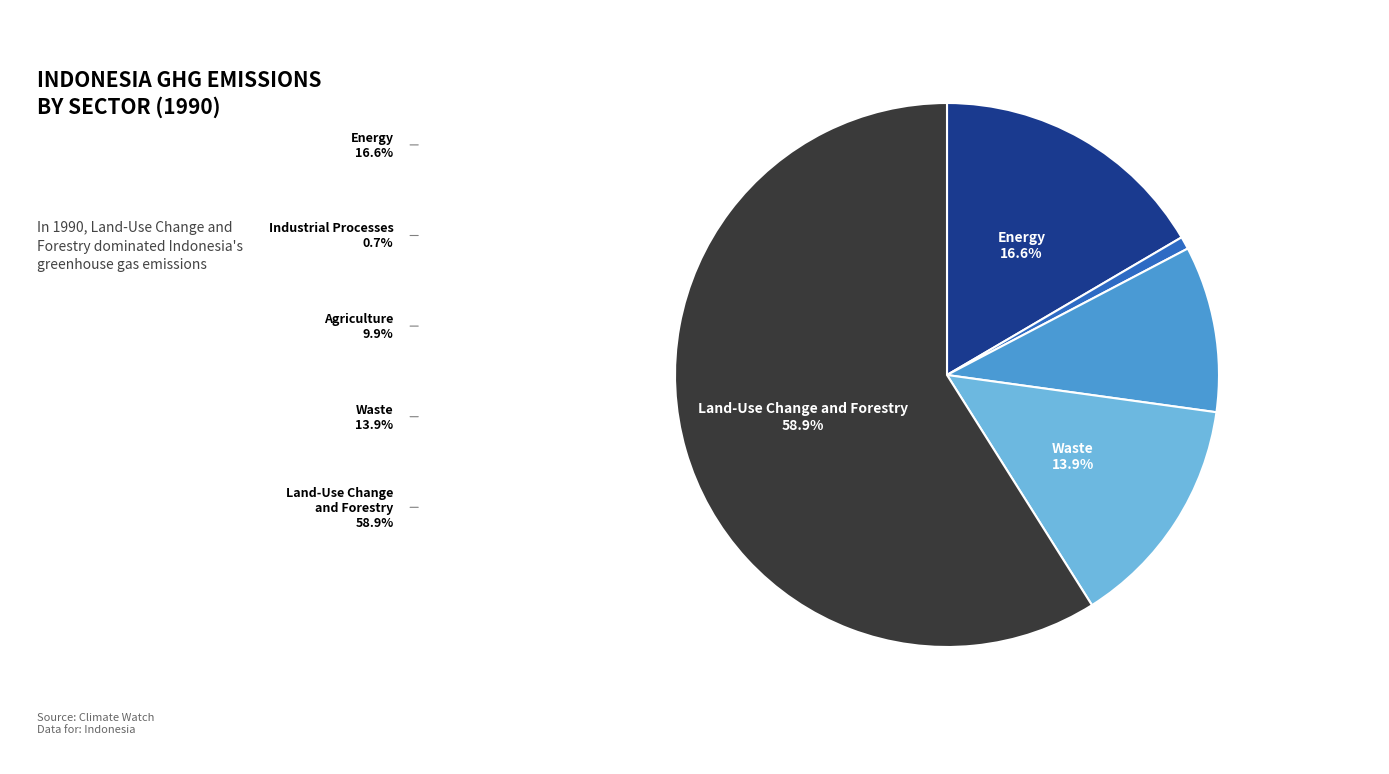

Is there any slice that represents more than half of the pie?

Yes